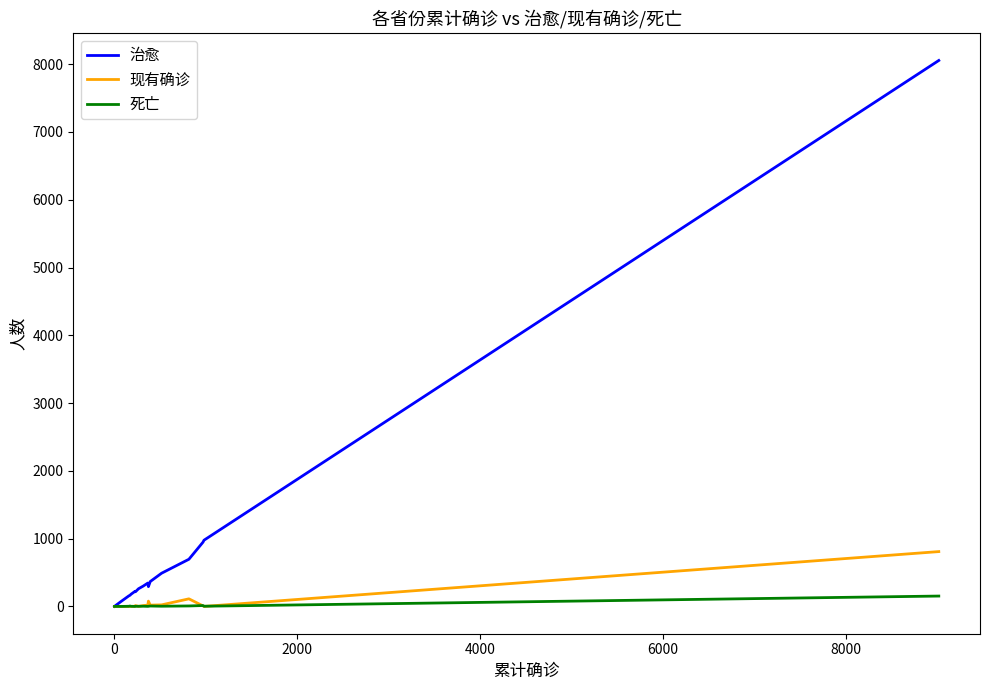

How many distinct data groups are displayed?

3